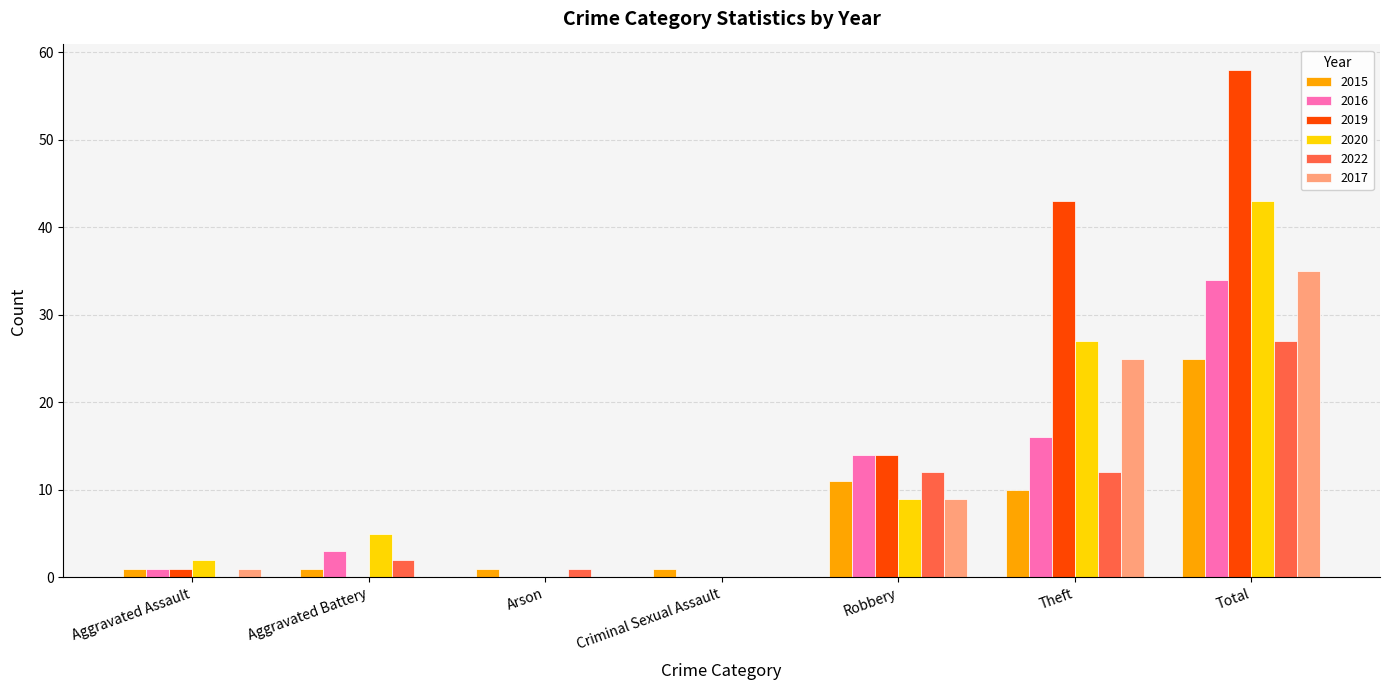

What is the total value across all series at Aggravated Battery?

11